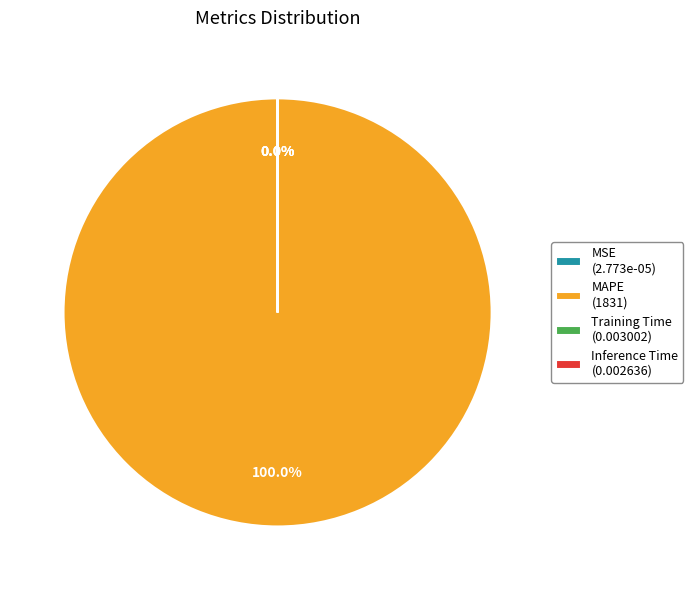

To the nearest percent, what is the average slice percentage?

25%